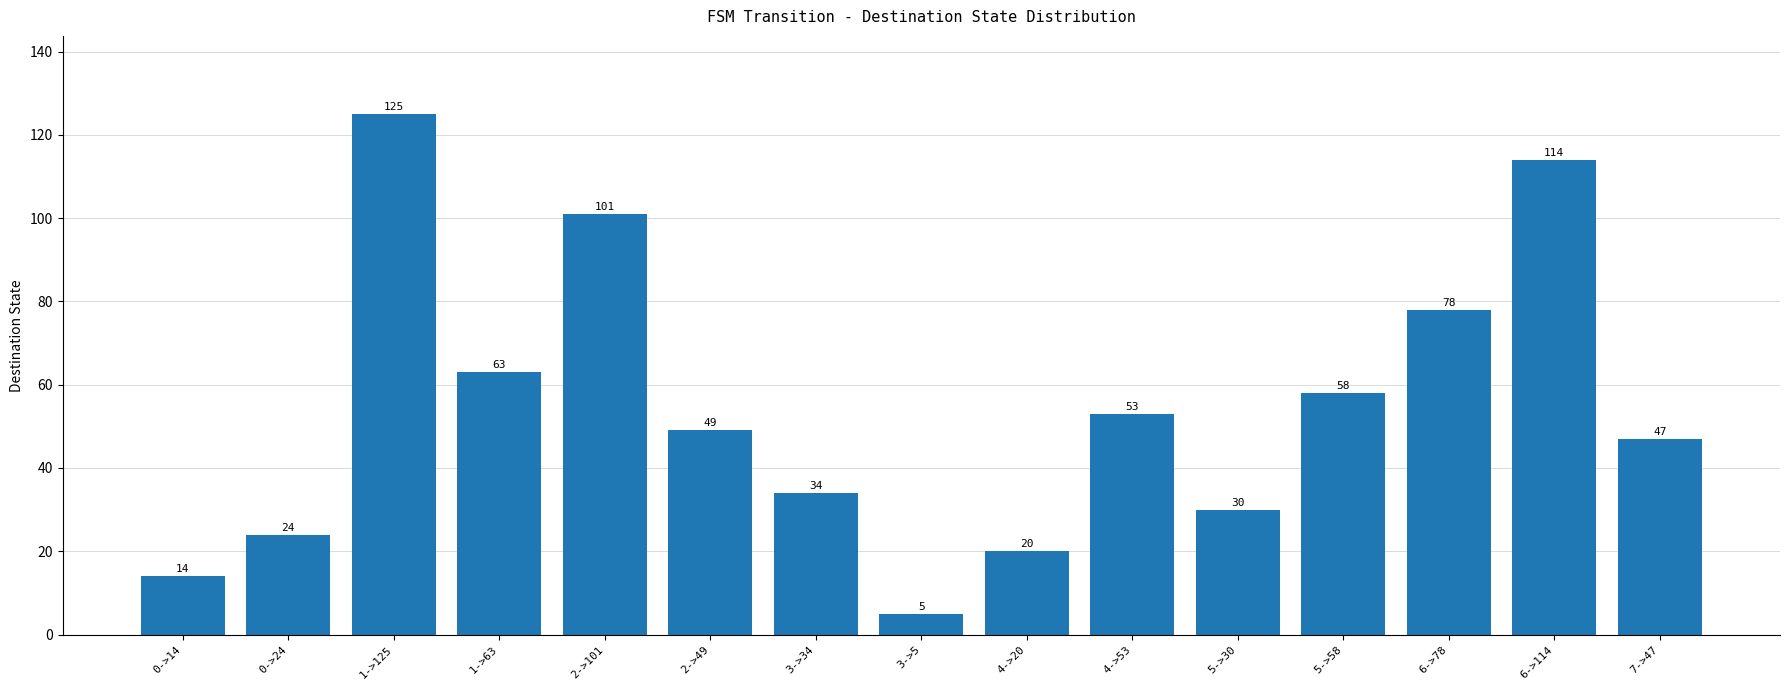

What is the change in value from 0->14 to 4->20?

+6